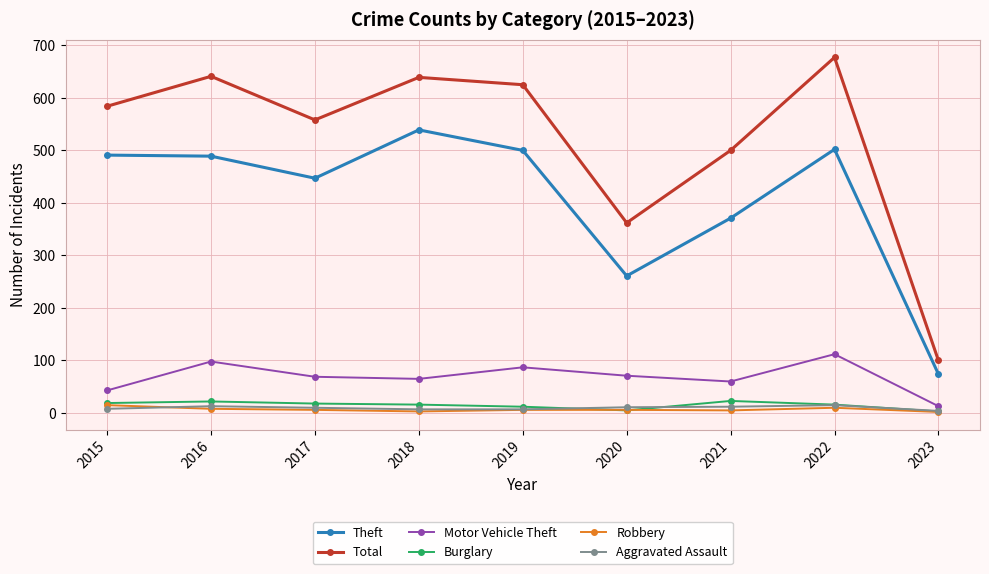

True or false: Theft and Robbery intersect in this chart.

False